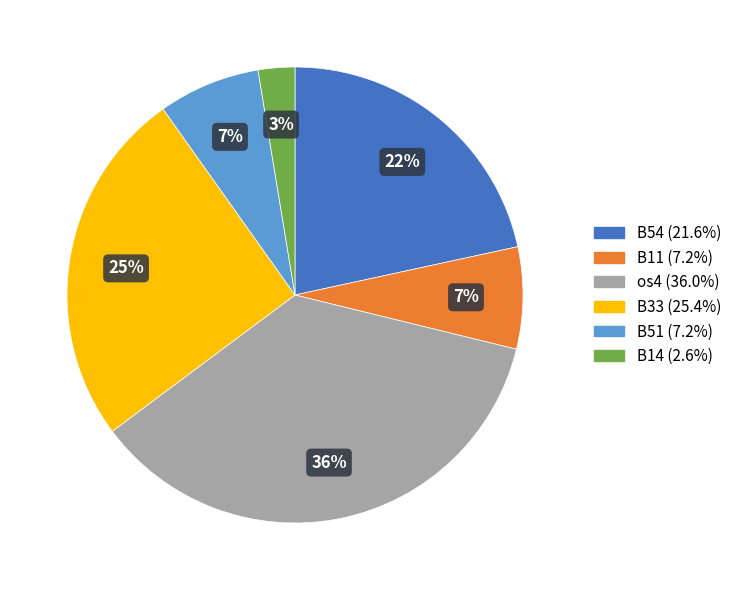

Count the number of slices in the pie.

6